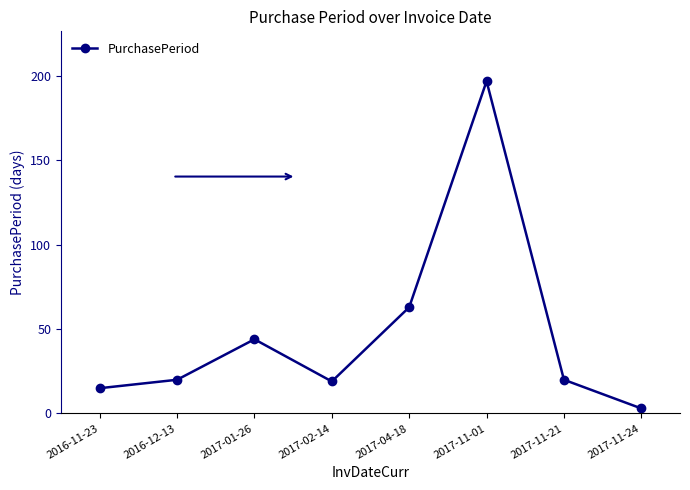

Reading right to left, extract all data points from this chart.

3	20	197	63	19	44	20	15